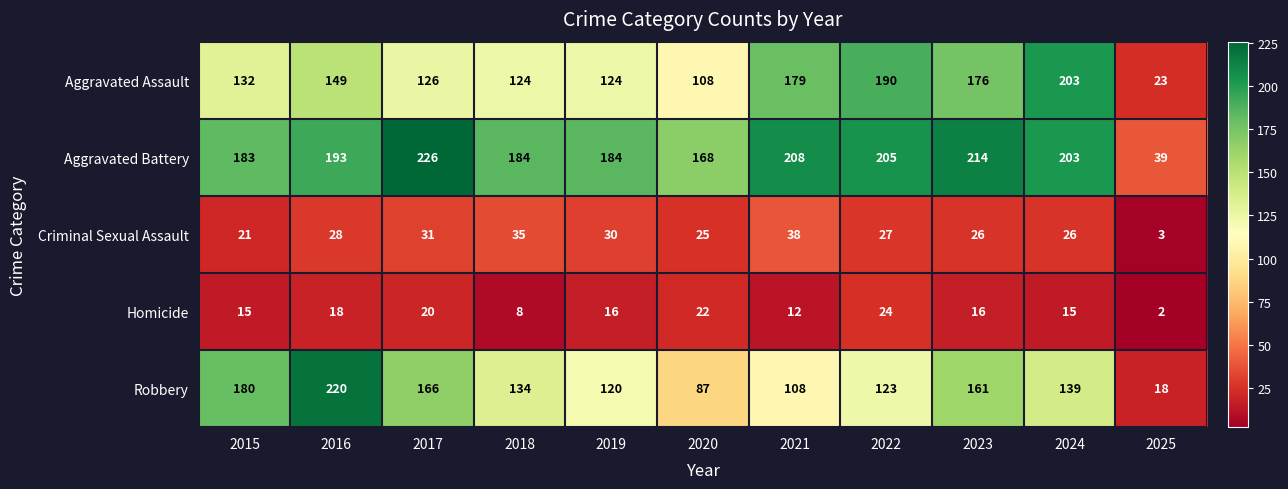

What value does the Aggravated Assault series have at 2024, to the nearest 50?

200